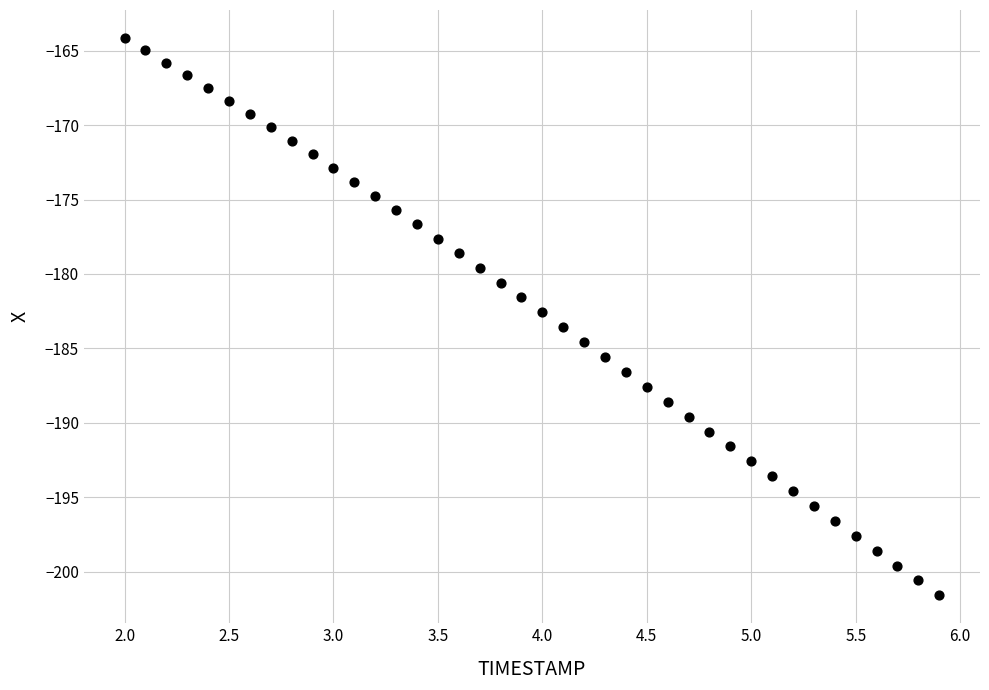

What is the range of Y values (max minus min)?

37.5